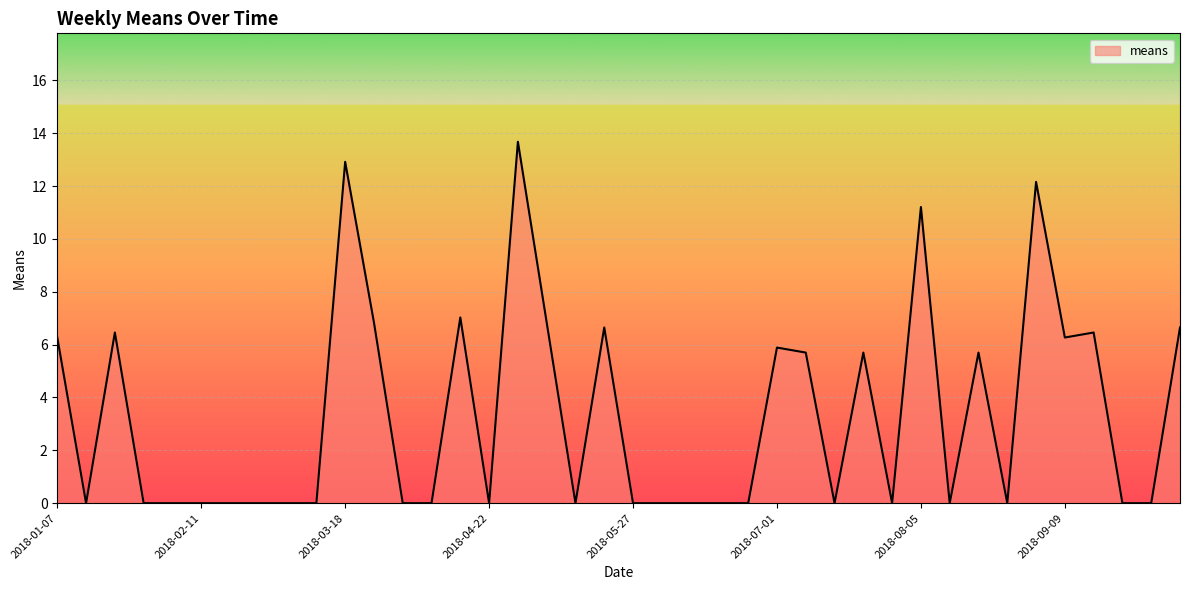

What is the maximum value shown in the chart?

13.7